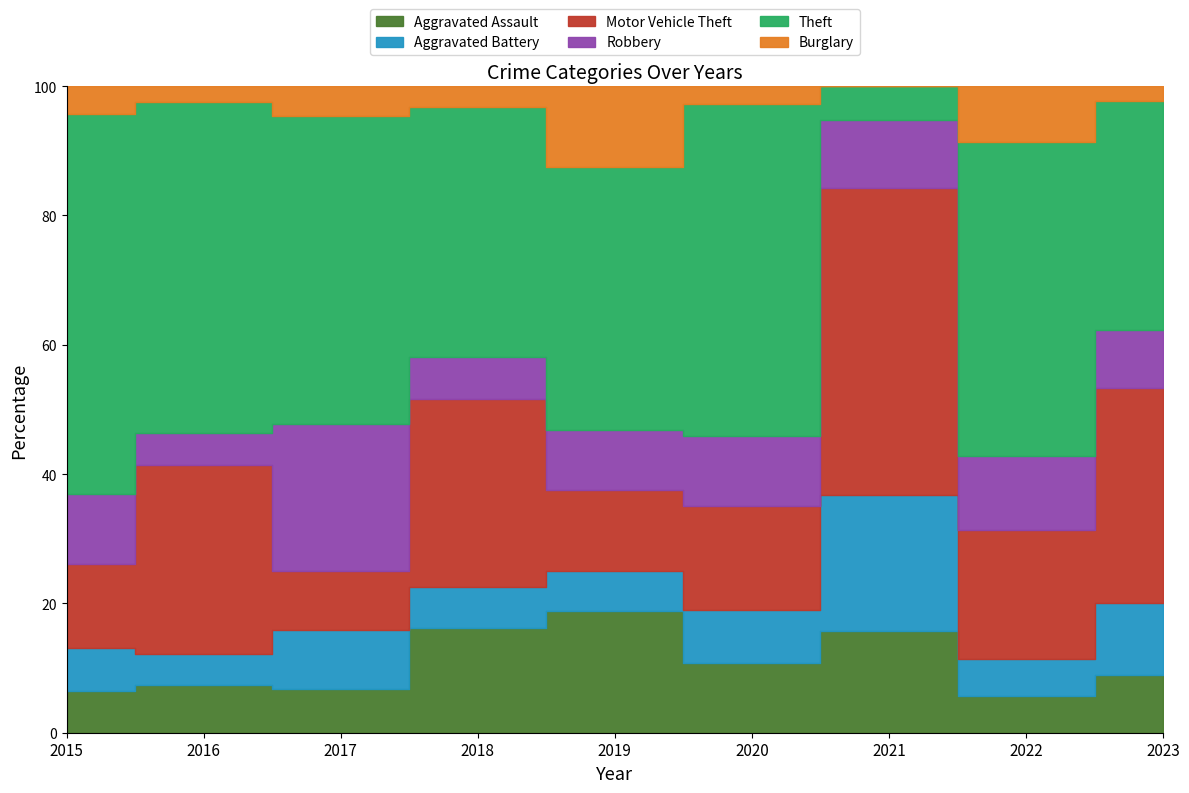

The value of Motor Vehicle Theft at 2016 is 6. True or false?

False